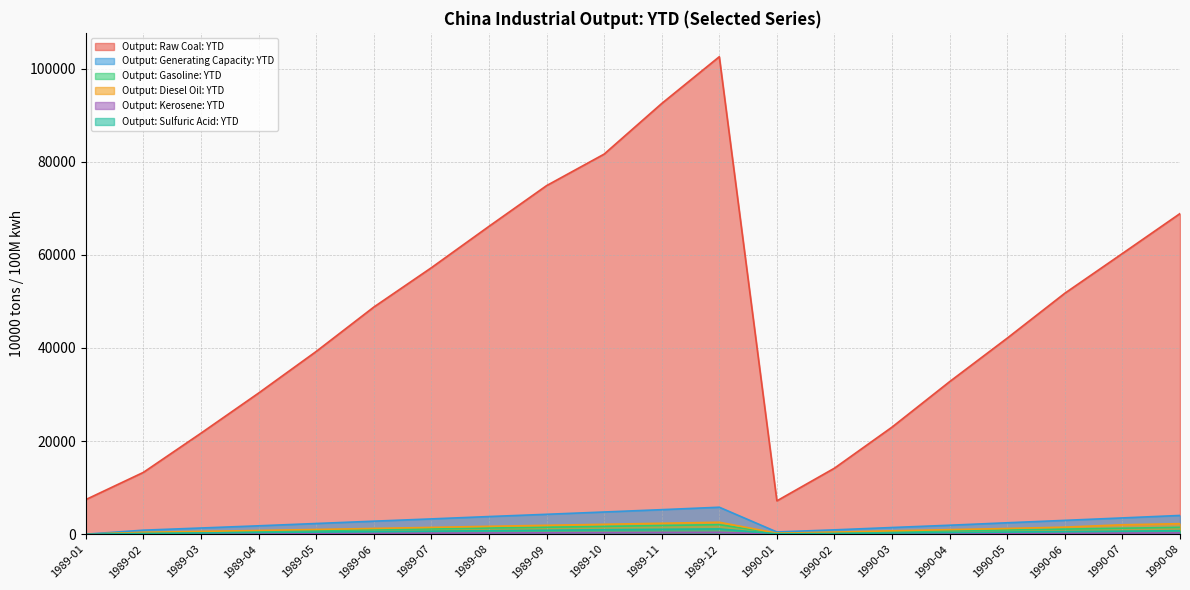

What is the difference between the Output: Sulfuric Acid: YTD values at 1990-06 and 1989-05?

102.0